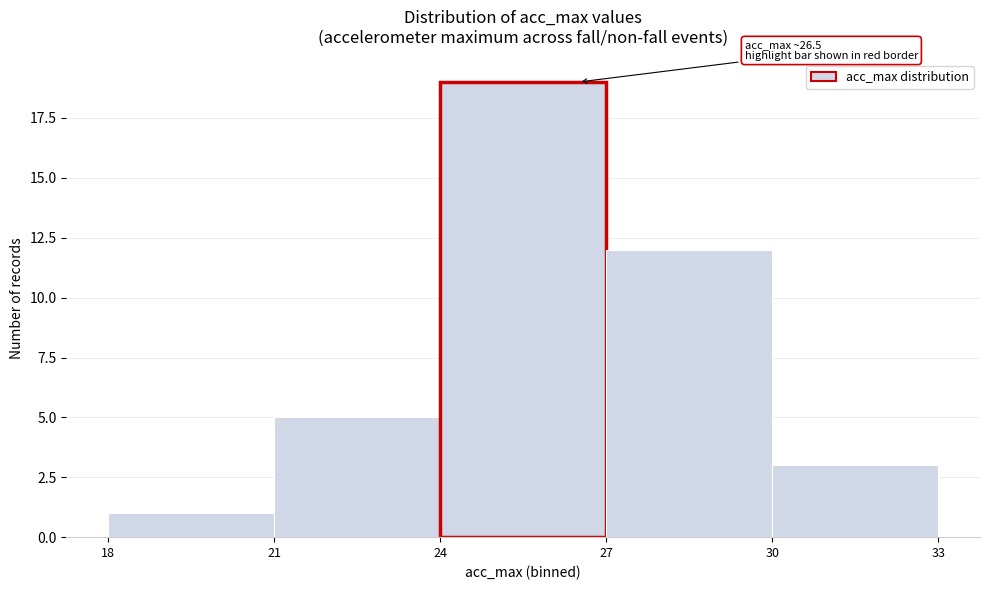

Over which range of the x-axis is the bar tallest?

24 to 27